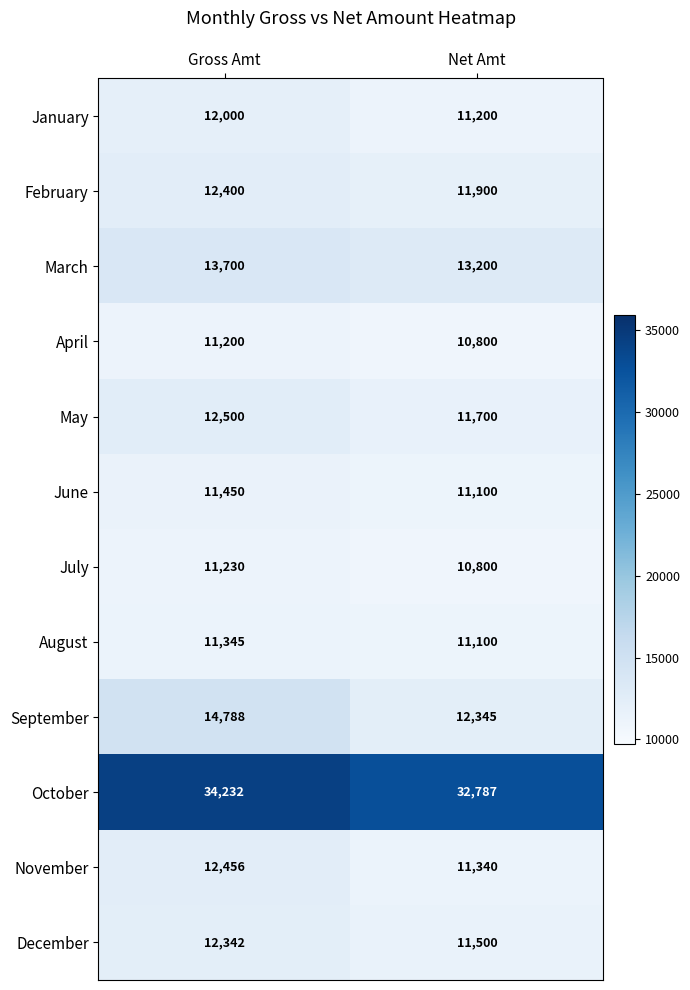

At how many categories does at least one series exceed 23493?

2